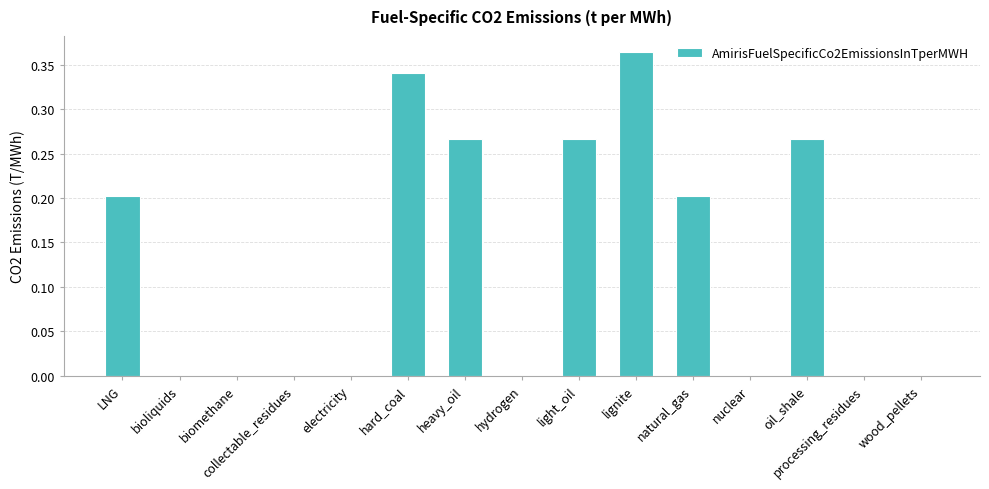

How many values are between 0 and 1?

15